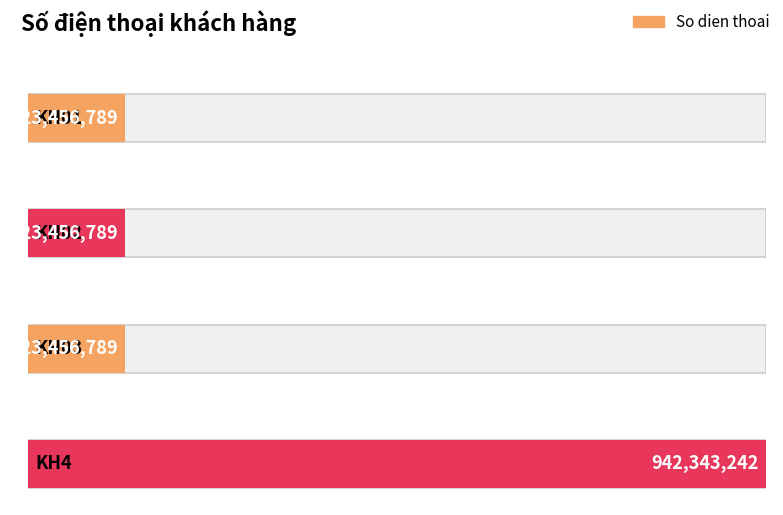

Rank the categories by value from lowest to highest.

KH01, KH02, KH03, KH4